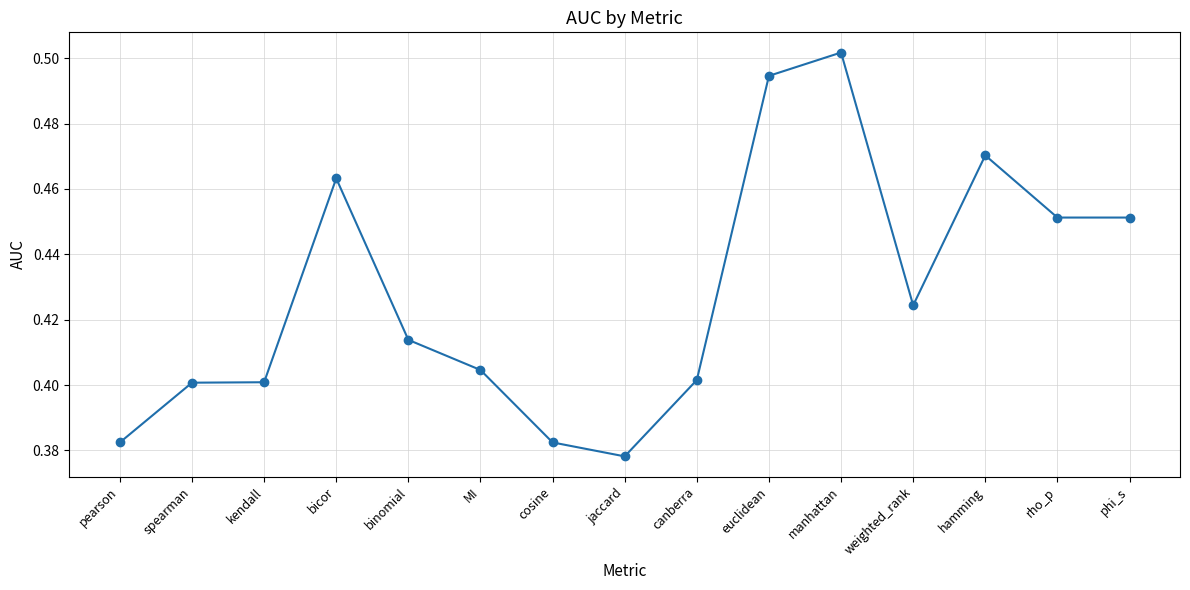

The chart shows a value of 0.4 at binomial. True or false?

True